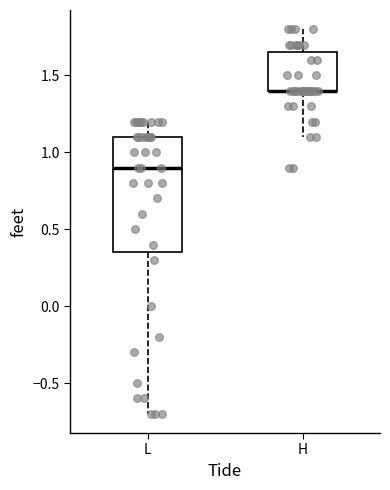

Which box is the tallest, from its lower edge to its upper edge?

L